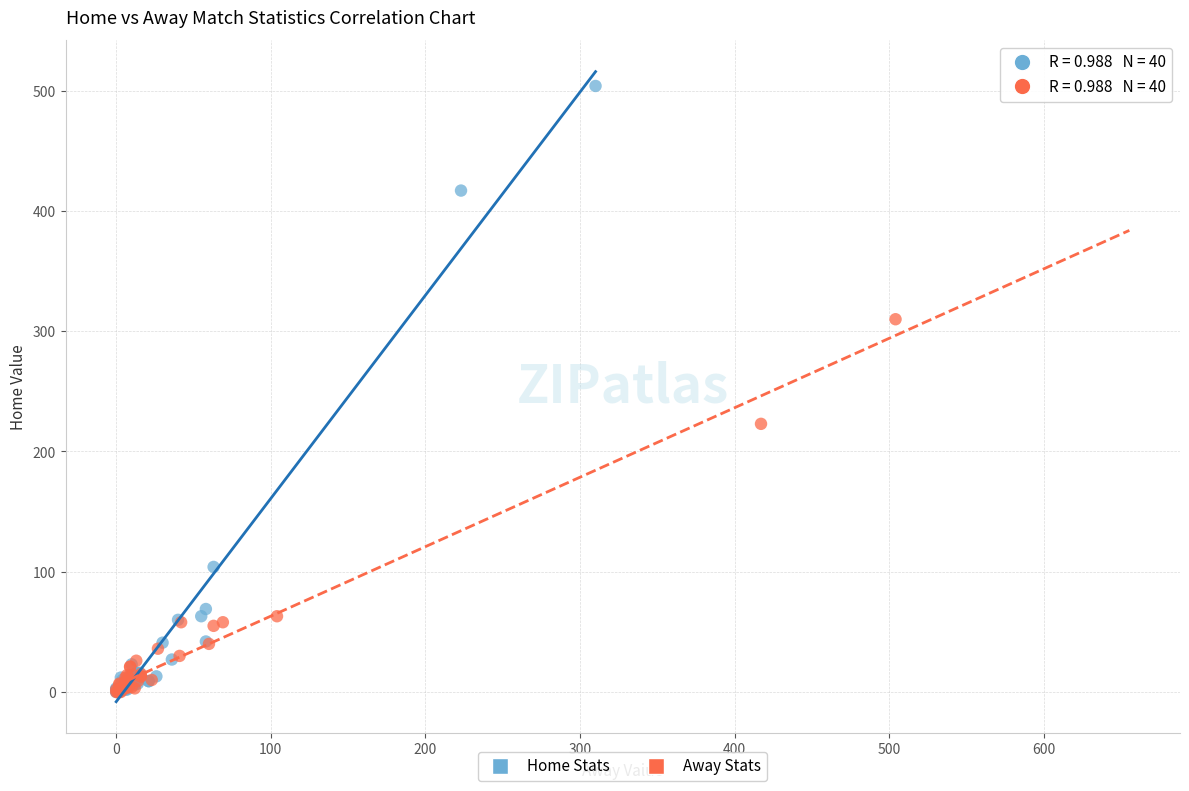

Which series reaches the maximum Y coordinate?

Home Stats